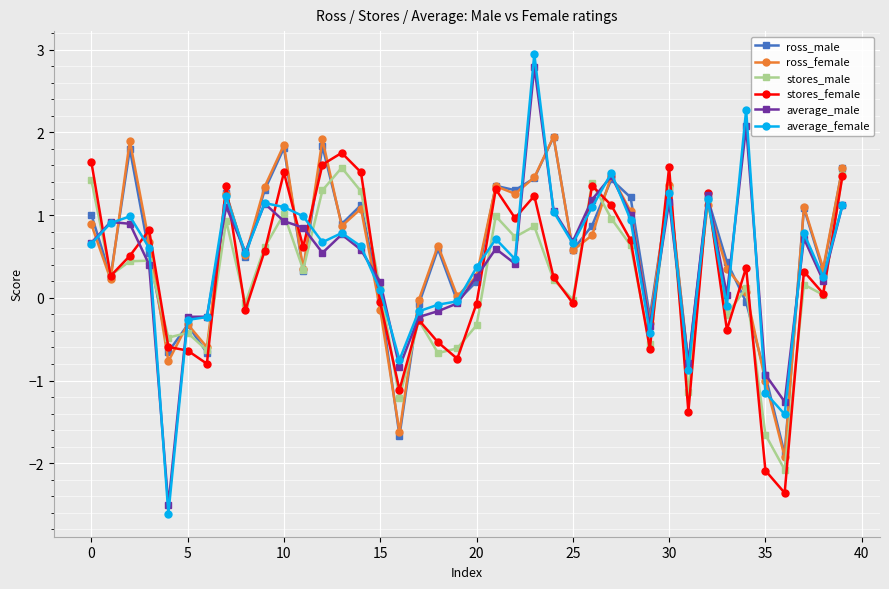

What is the value of the ross_female point at the 24th from the left?

1.5